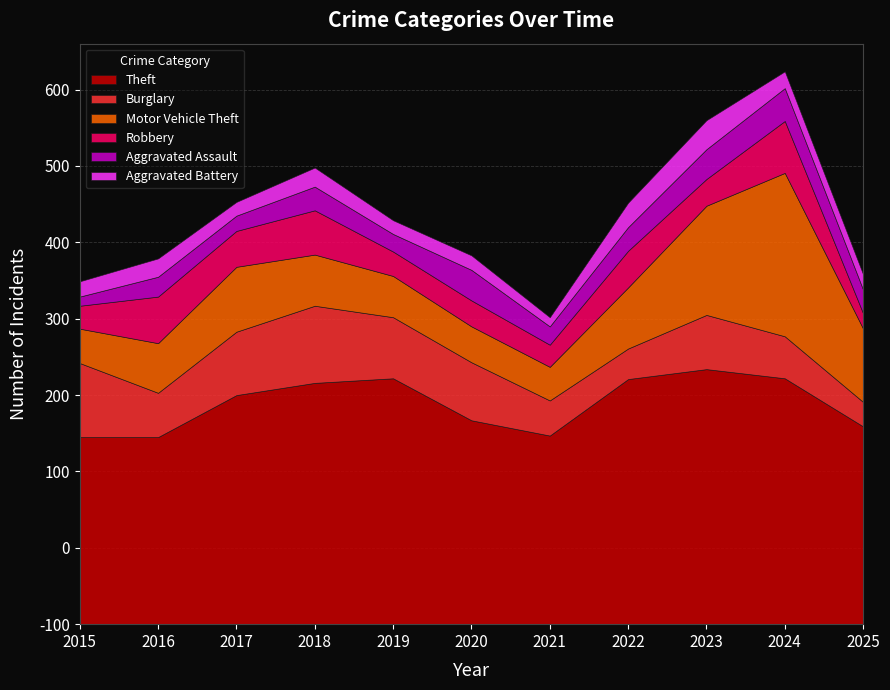

What is the difference between the maximum and minimum values in the Burglary series?

69